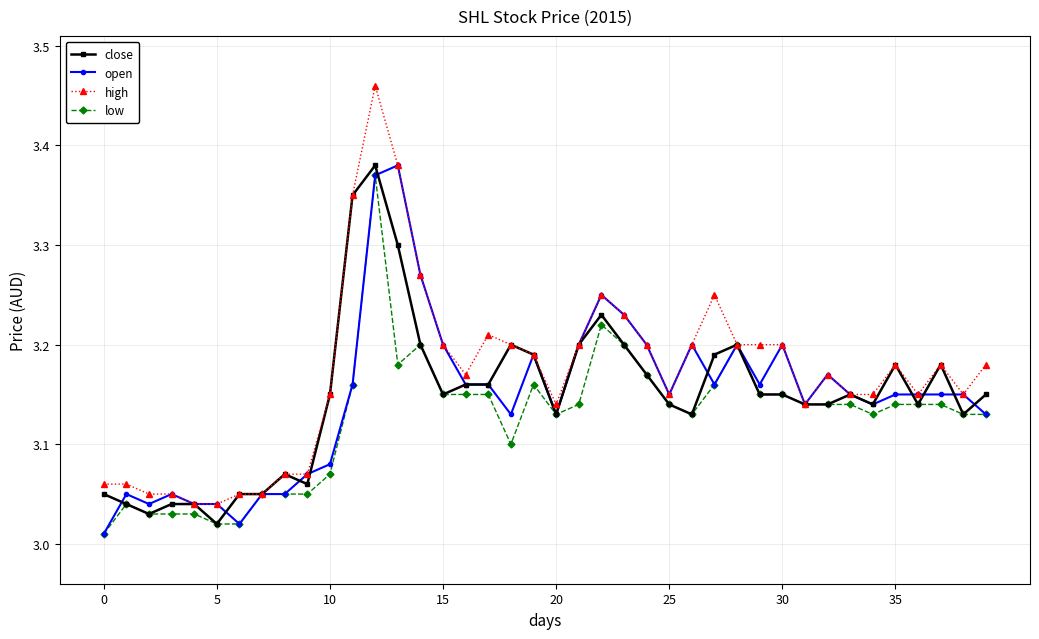

True or false: high has more than 1 points higher than both neighbors.

True